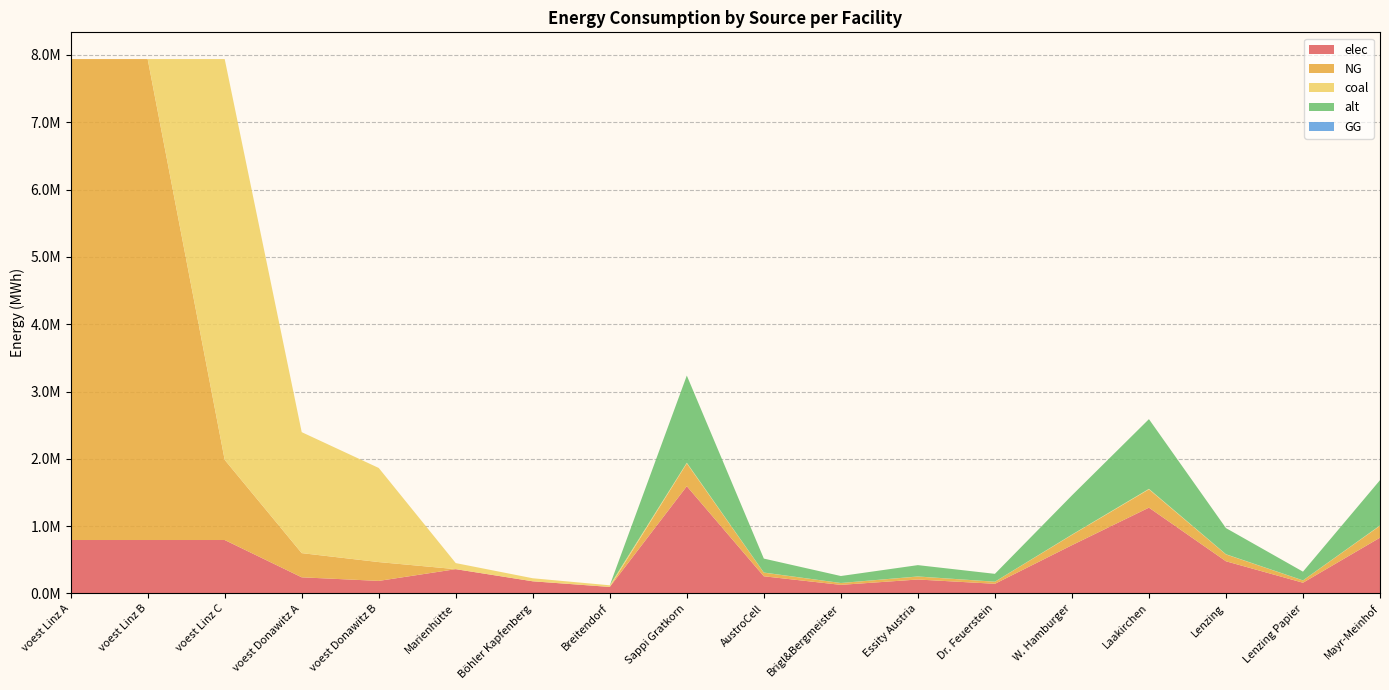

Reading right to left, list all the values displayed in this chart.

elec: 828477.8	159322.6	477968.0	1274581.2	716951.9	143390.4	207119.5	127458.1	254916.2	1593226.5	96800.0	180400.0	360800.0	186413.8	239604.7	793870.4	793870.4	793870.4
NG: 176607.9	33963.1	101889.2	271704.5	152833.8	30566.8	44152.0	27170.5	54340.9	339630.6	0.0	0.0	0.0	279620.7	359407.0	1190805.6	7144833.3	7144833.3
coal: 4786.1	920.4	2761.2	7363.3	4141.8	828.4	1196.5	736.3	1472.7	9204.1	24200.0	45100.0	90200.0	1398103.4	1797035.0	5954027.8	0.0	0.0
alt: 673247.9	129470.8	388412.2	1035766.0	582618.4	116523.7	168312.0	103576.6	207153.2	1294707.5	0.0	0.0	0.0	0.0	0.0	0.0	0.0	0.0
GG: 0.0	0.0	0.0	0.0	0.0	0.0	0.0	0.0	0.0	0.0	0.0	0.0	0.0	0.0	0.0	0.0	0.0	0.0